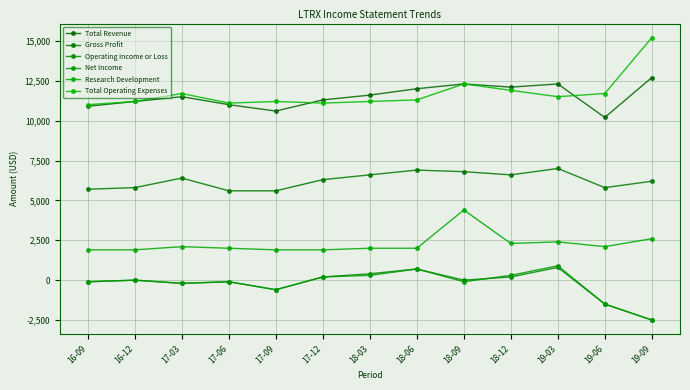

True or false: Research Development has a value of 3233 at 19-03.

False